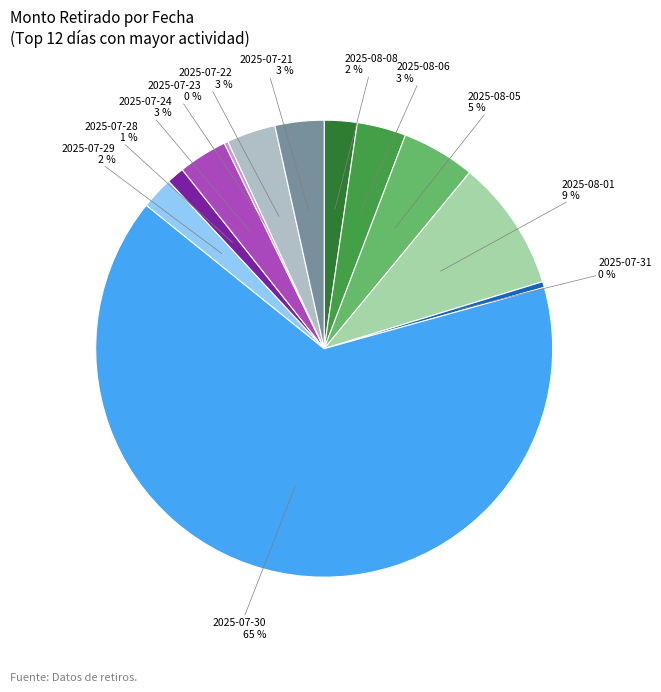

Is there any slice that represents more than half of the pie?

Yes